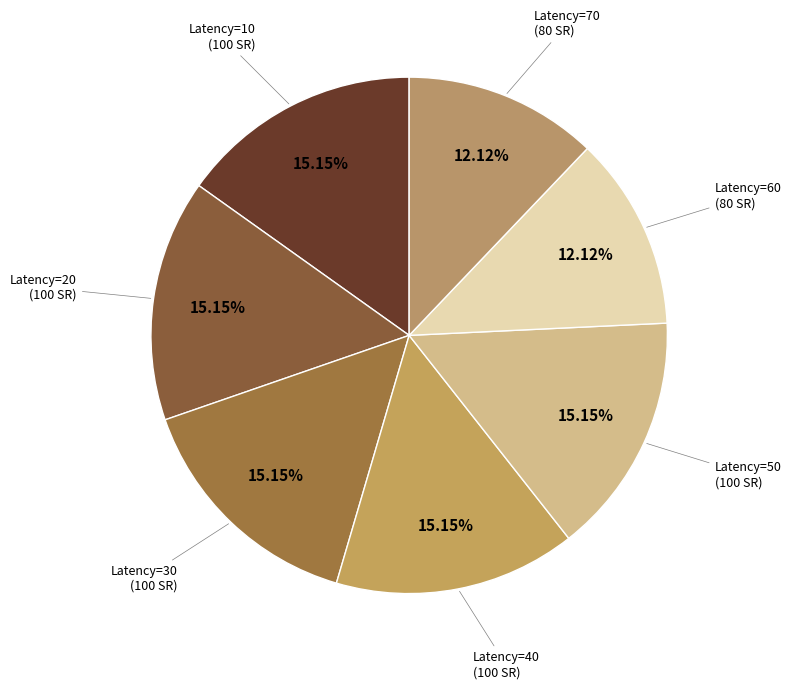

Is there any slice that represents more than half of the pie?

No